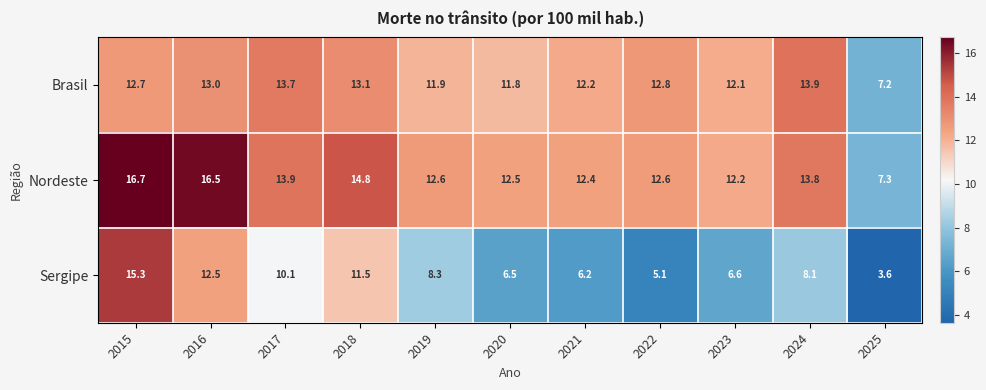

What is the total value across all series at 2018?

39.4